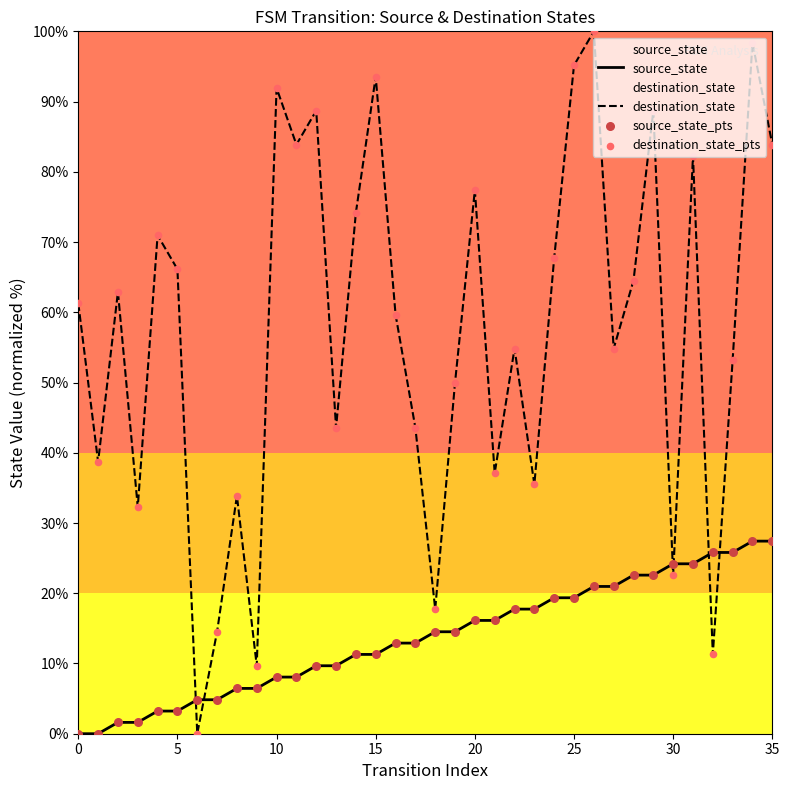

At which category is the sum across all series the highest?

34